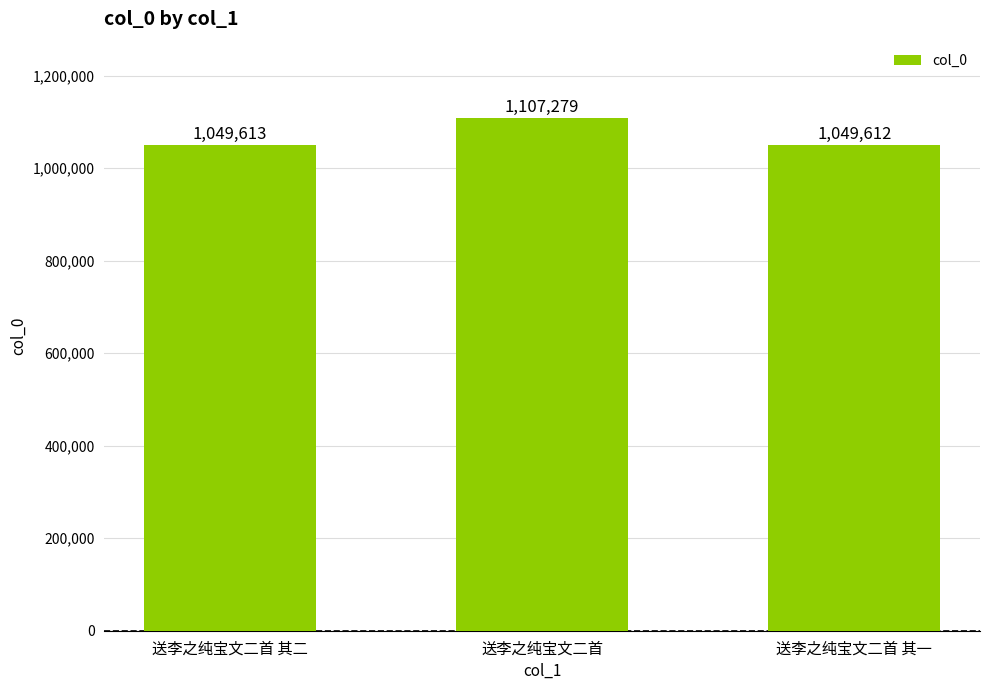

What is the smallest value displayed?

1049612